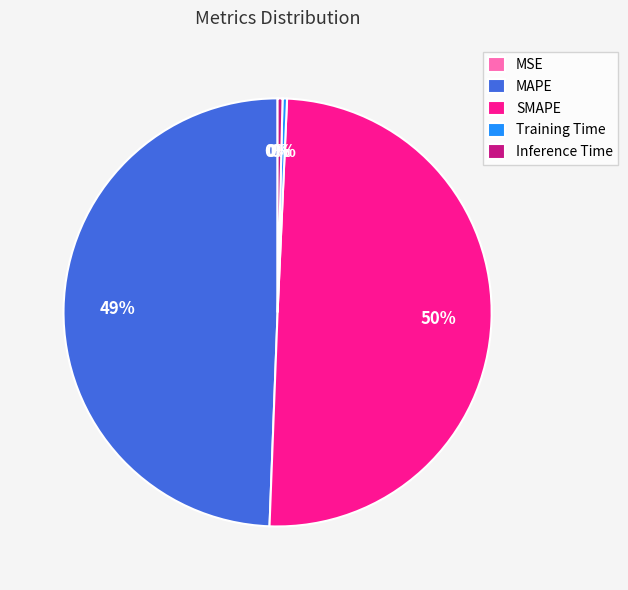

To the nearest percent, what is the average slice percentage?

20%